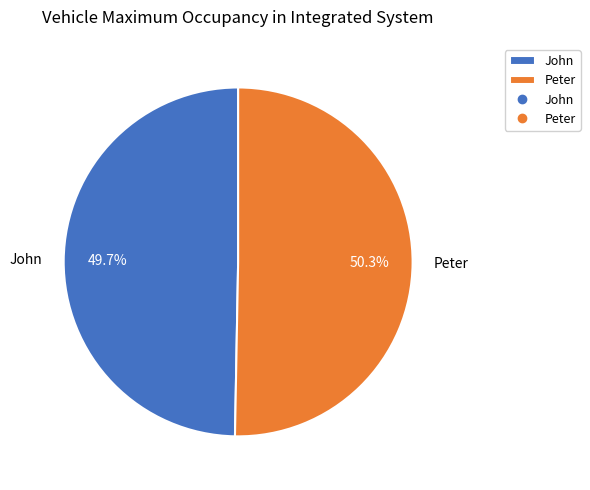

To the nearest percent, what percentage of the pie is Peter?

50%